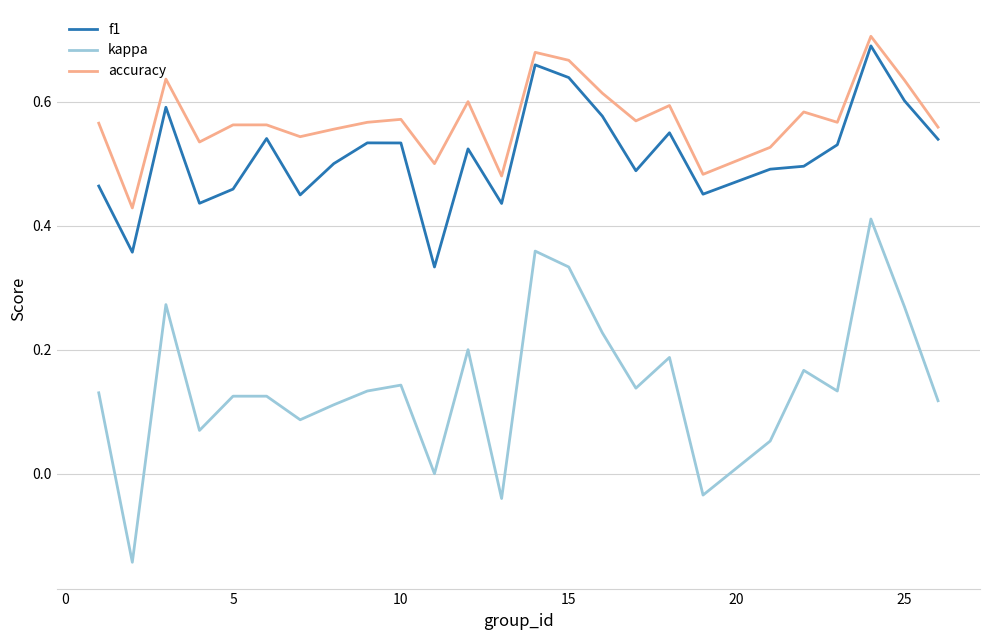

True or false: f1 and kappa cross at least once.

False